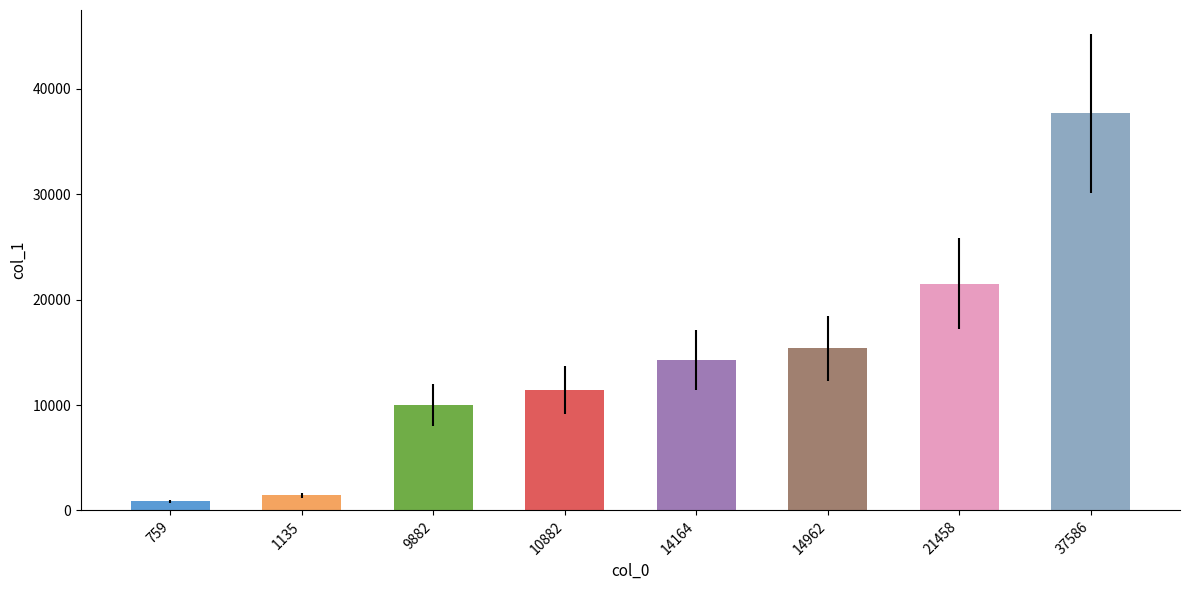

What is the greatest value displayed?

37685